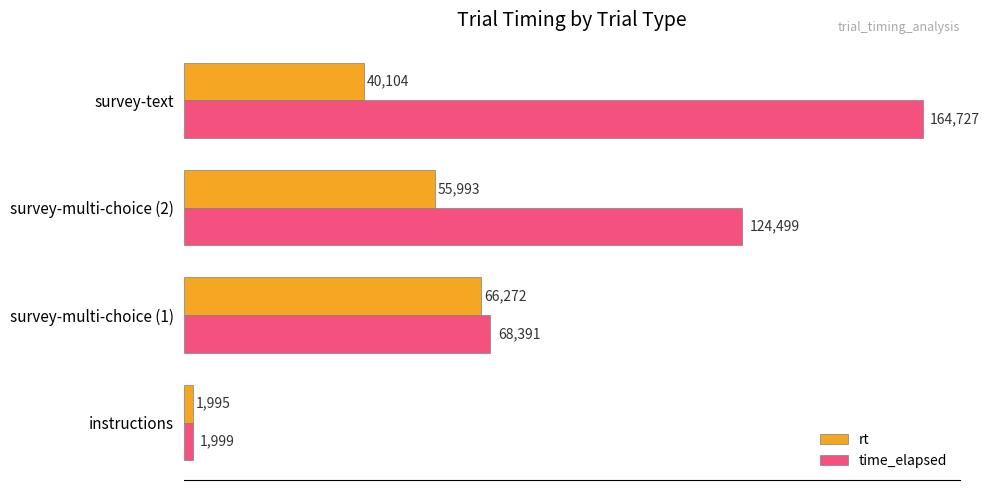

Is it true that rt equals 1995 at instructions?

True